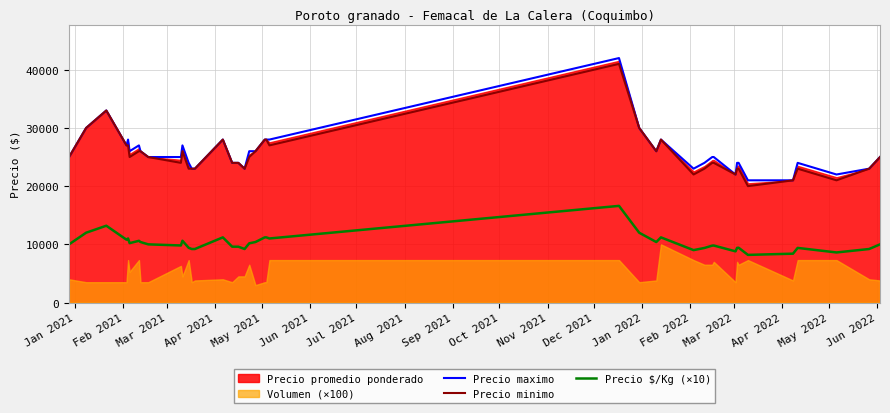

What is the maximum value shown in the chart?

42000